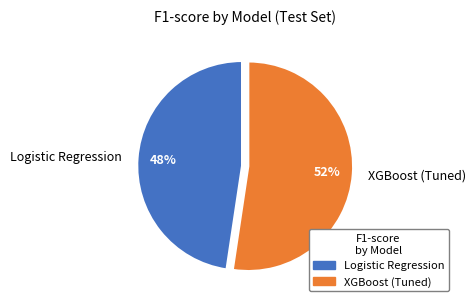

Rank the categories by value from highest to lowest.

XGBoost (Tuned), Logistic Regression